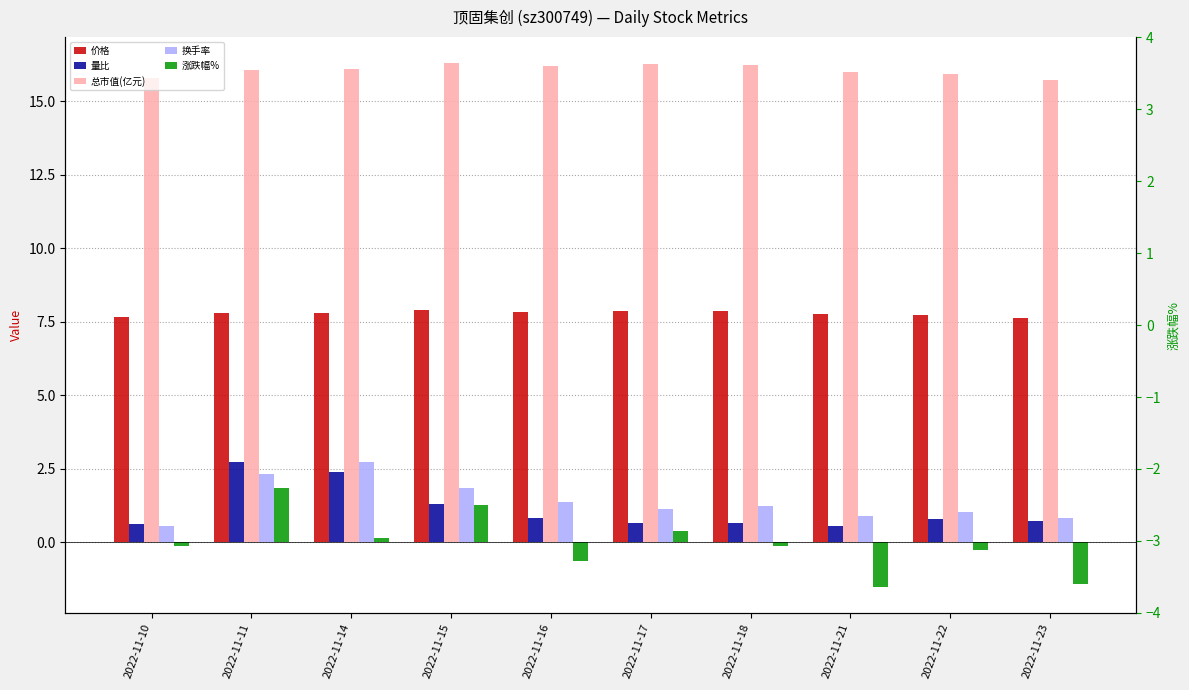

What are all the series names shown in the legend?

价格, 量比, 总市值(亿元), 换手率, 涨跌幅%